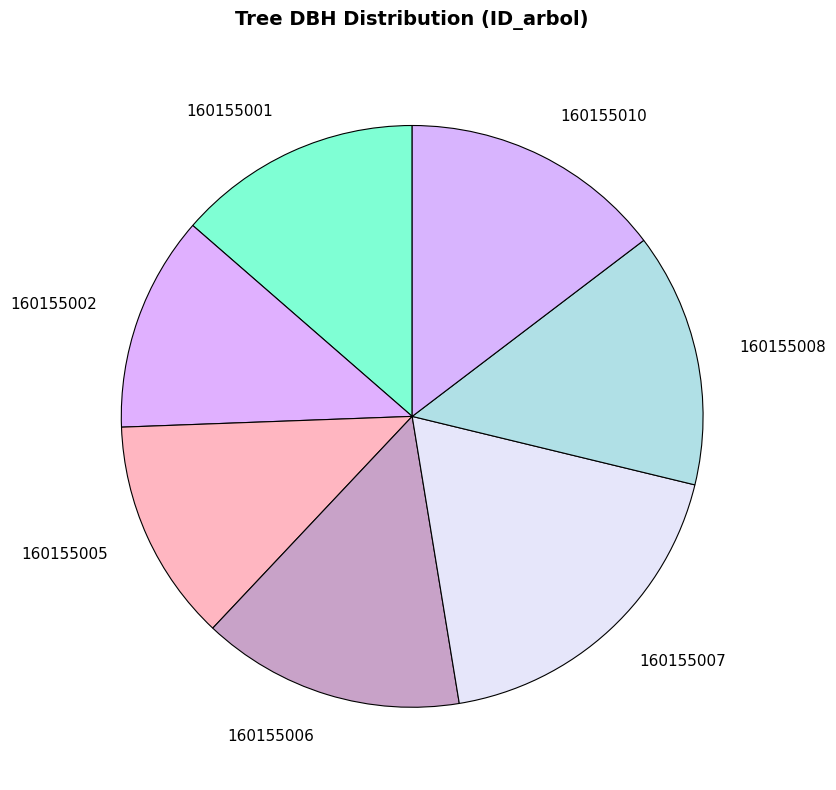

Which category has the biggest portion of the pie?

160155007